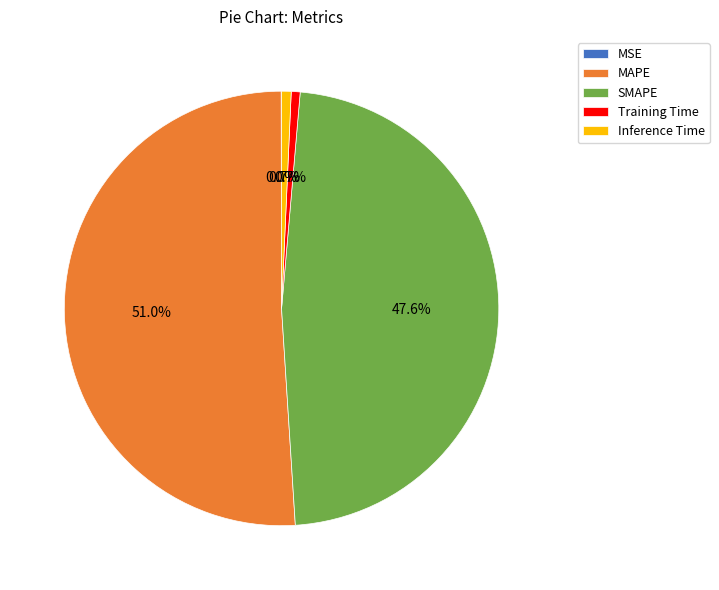

What percentage is the Training Time slice, to the nearest percent?

1%